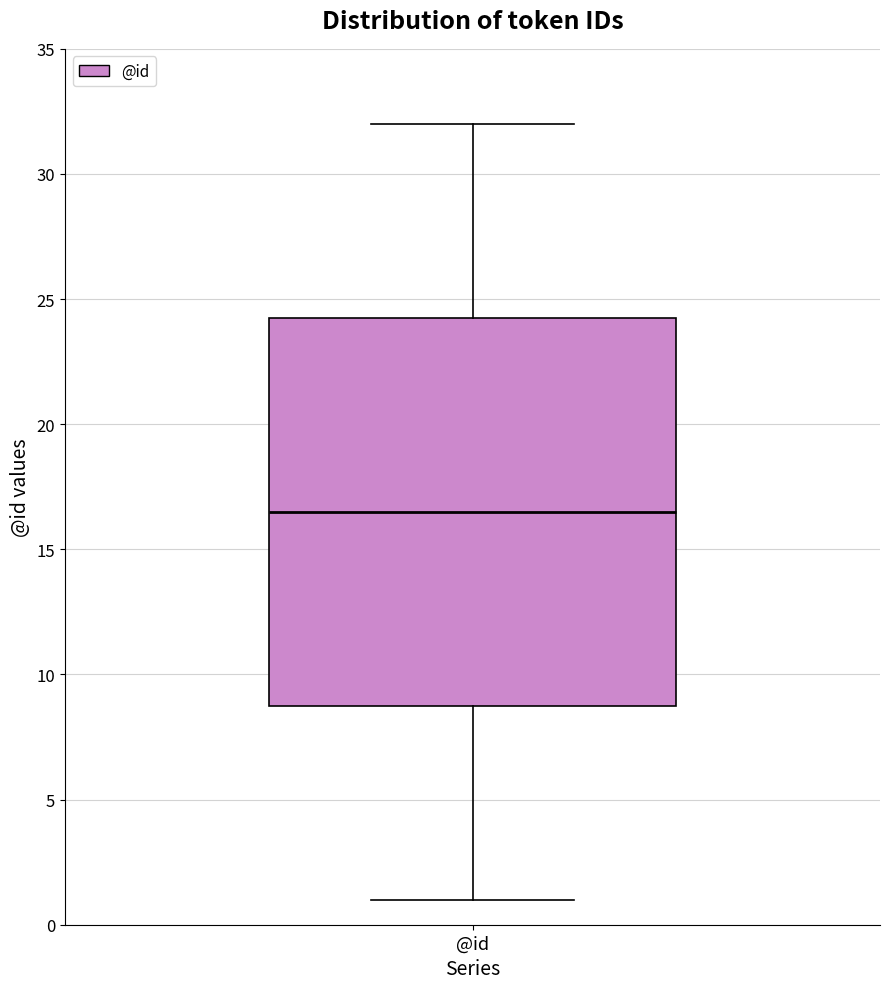

Transcribe this box plot: give where the median line is, the range the box spans, and where the two whiskers end, as read against the y-axis. The values are not printed on the chart, so give them approximately, as read against the axis.

median 16.5, box 9.0 to 24.5, whiskers 1.0 to 32.0